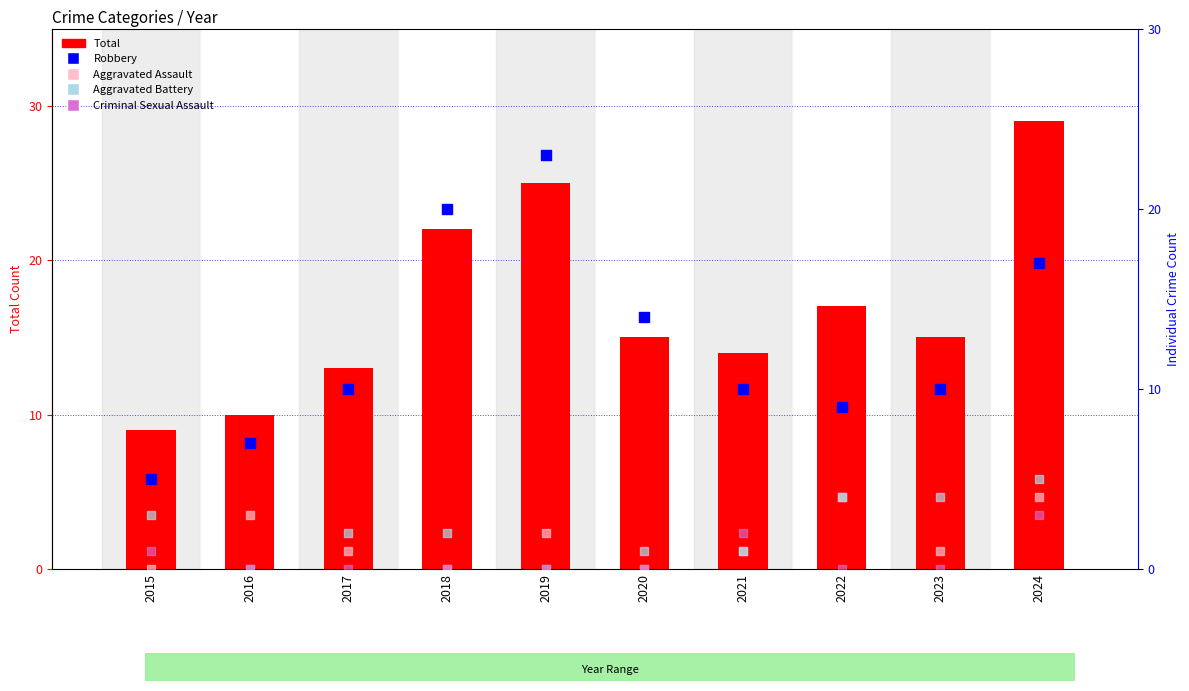

What are all the series names shown in the legend?

Total, Robbery, Aggravated Assault, Aggravated Battery, Criminal Sexual Assault